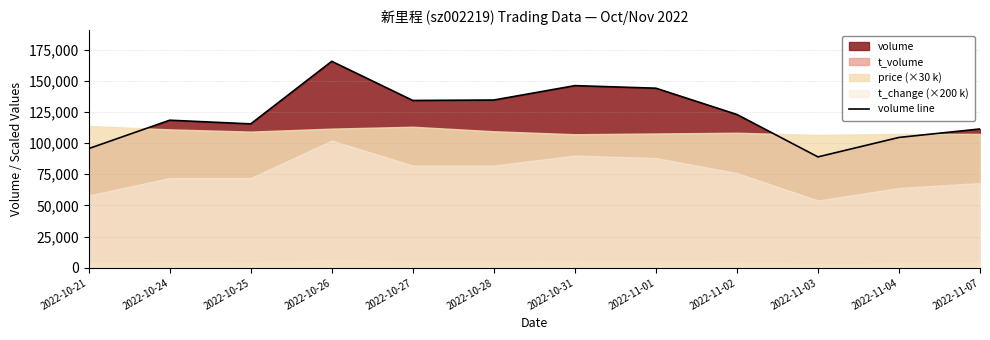

What is the approximate value at 2022-10-25, to the nearest 50?

115400